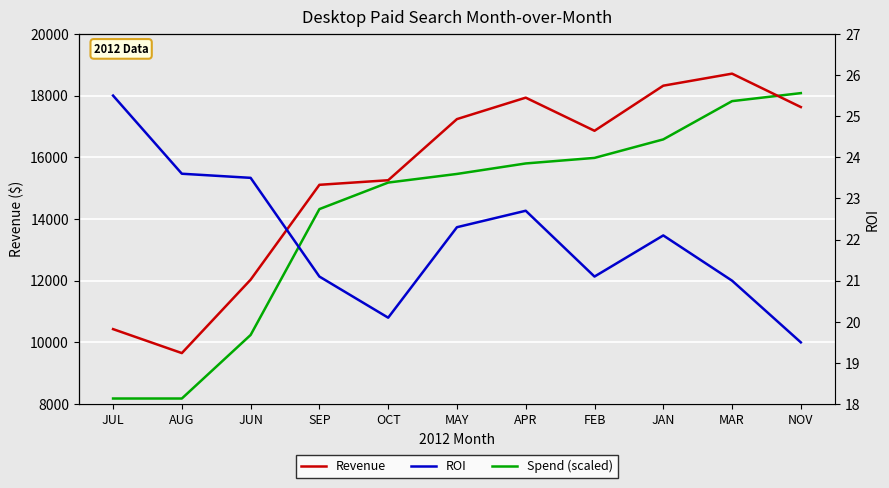

List the series in order of their peak value, highest first.

Revenue, Spend (scaled), ROI